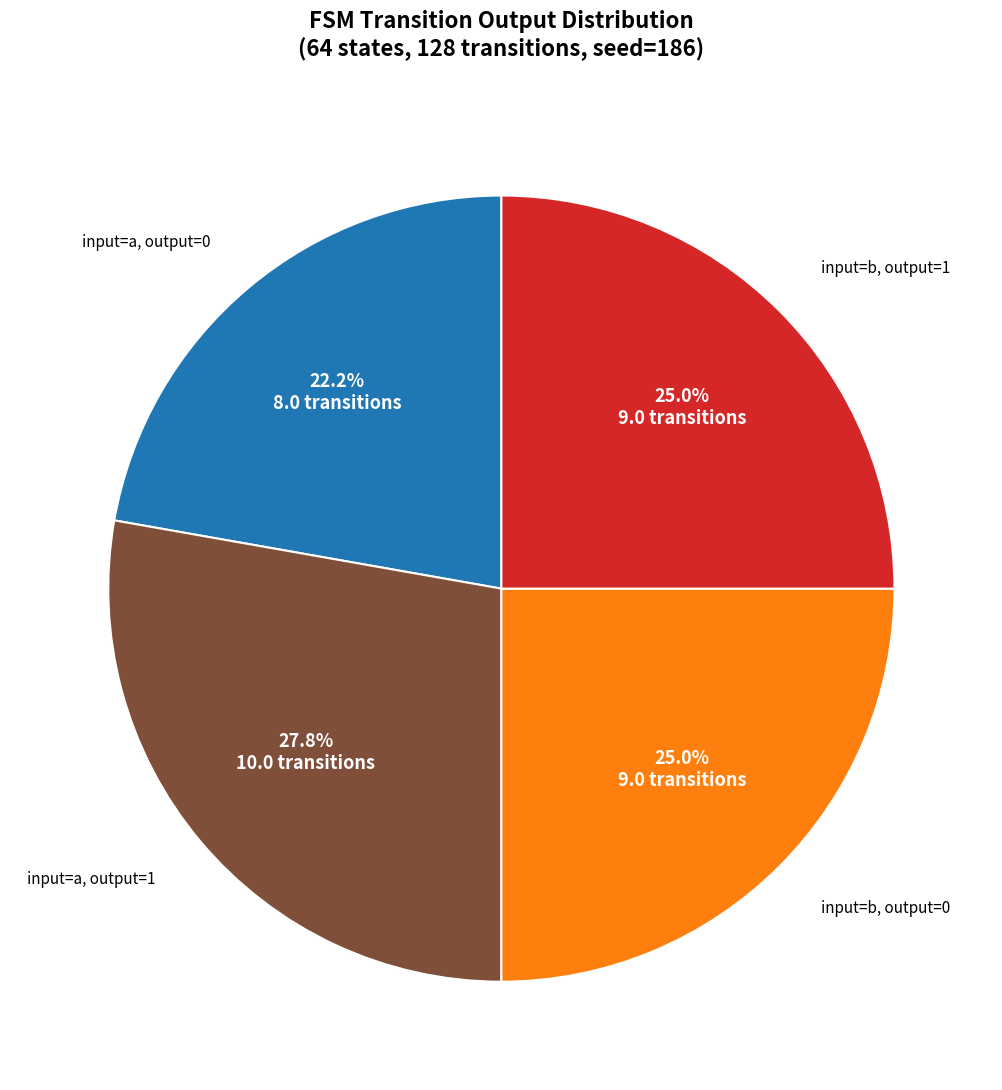

Is there a majority slice in this chart?

No